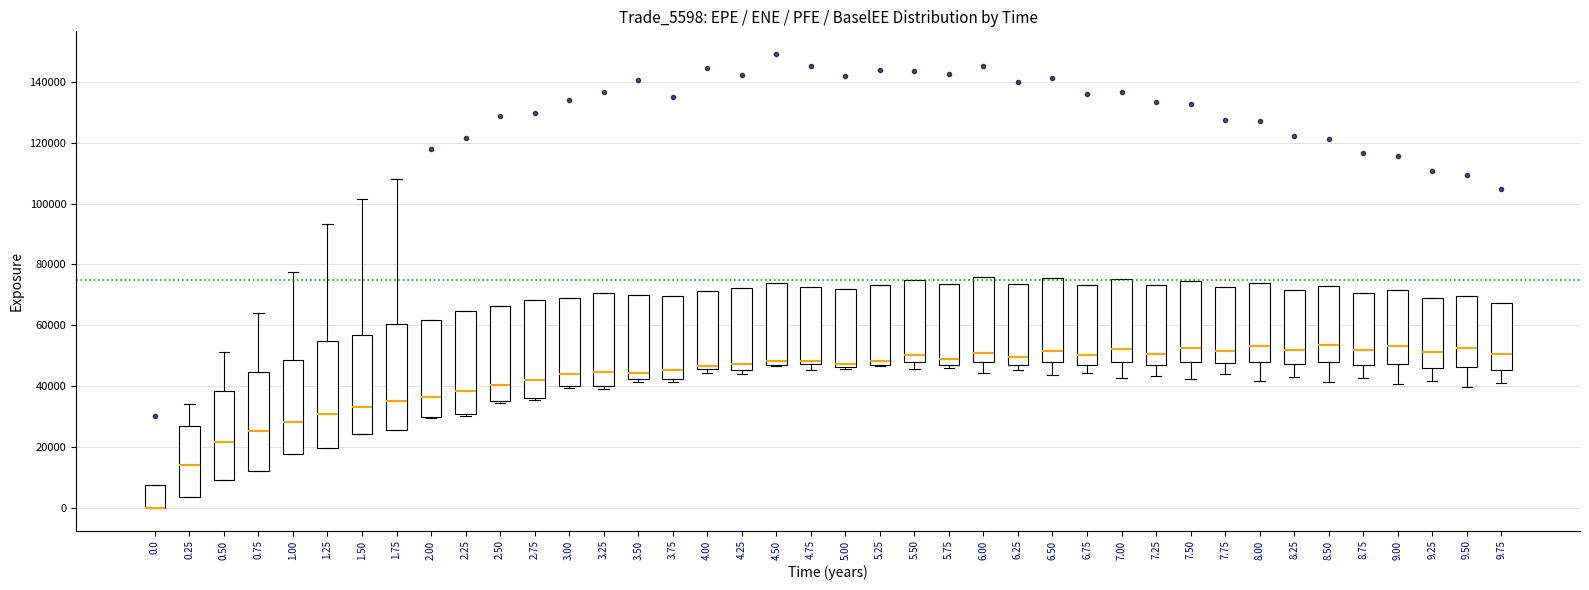

Reading left to right, read every box against the y-axis: the position of its median line, the range the box covers, and the ends of its whiskers. The values are not printed on the chart, so give them approximately, as read against the axis.

0.0: median 0 (drawn on the box's lower edge), box 0 to 8000, whiskers 0 to 8000
0.25: median 14000, box 4000 to 28000, whiskers 4000 to 34000
0.50: median 22000, box 10000 to 38000, whiskers 10000 to 52000
0.75: median 26000, box 12000 to 44000, whiskers 12000 to 64000
1.00: median 28000, box 18000 to 48000, whiskers 18000 to 78000
1.25: median 30000, box 20000 to 54000, whiskers 20000 to 94000
1.50: median 34000, box 24000 to 56000, whiskers 24000 to 102000
1.75: median 36000, box 26000 to 60000, whiskers 26000 to 108000
2.00: median 36000, box 30000 to 62000, whiskers 30000 to 62000
2.25: median 38000, box 30000 to 64000, whiskers 30000 to 64000
2.50: median 40000, box 36000 to 66000, whiskers 34000 to 66000
2.75: median 42000, box 36000 to 68000, whiskers 36000 (just below the box's lower edge) to 68000
3.00: median 44000, box 40000 to 70000, whiskers 40000 (just below the box's lower edge) to 70000
3.25: median 44000, box 40000 to 70000, whiskers 40000 (just below the box's lower edge) to 70000
3.50: median 44000, box 42000 to 70000, whiskers 42000 (just below the box's lower edge) to 70000
3.75: median 46000, box 42000 to 70000, whiskers 42000 (just below the box's lower edge) to 70000
4.00: median 46000 (just above the box's lower edge), box 46000 to 72000, whiskers 44000 to 72000
4.25: median 48000, box 46000 to 72000, whiskers 44000 to 72000
4.50: median 48000 (just above the box's lower edge), box 48000 to 74000, whiskers 46000 to 74000
4.75: median 48000 (just above the box's lower edge), box 48000 to 72000, whiskers 46000 to 72000
5.00: median 48000, box 46000 to 72000, whiskers 46000 to 72000
5.25: median 48000 (just above the box's lower edge), box 48000 to 74000, whiskers 46000 to 74000
5.50: median 50000, box 48000 to 74000, whiskers 46000 to 74000
5.75: median 48000, box 46000 to 74000, whiskers 46000 (just below the box's lower edge) to 74000
6.00: median 50000, box 48000 to 76000, whiskers 44000 to 76000
6.25: median 50000, box 48000 to 74000, whiskers 46000 to 74000
6.50: median 52000, box 48000 to 76000, whiskers 44000 to 76000
6.75: median 50000, box 48000 to 74000, whiskers 44000 to 74000
7.00: median 52000, box 48000 to 76000, whiskers 42000 to 76000
7.25: median 50000, box 46000 to 74000, whiskers 44000 to 74000
7.50: median 52000, box 48000 to 74000, whiskers 42000 to 74000
7.75: median 52000, box 48000 to 72000, whiskers 44000 to 72000
8.00: median 54000, box 48000 to 74000, whiskers 42000 to 74000
8.25: median 52000, box 48000 to 72000, whiskers 44000 to 72000
8.50: median 54000, box 48000 to 72000, whiskers 42000 to 72000
8.75: median 52000, box 46000 to 70000, whiskers 42000 to 70000
9.00: median 54000, box 48000 to 72000, whiskers 40000 to 72000
9.25: median 52000, box 46000 to 68000, whiskers 42000 to 68000
9.50: median 52000, box 46000 to 70000, whiskers 40000 to 70000
9.75: median 50000, box 46000 to 68000, whiskers 42000 to 68000